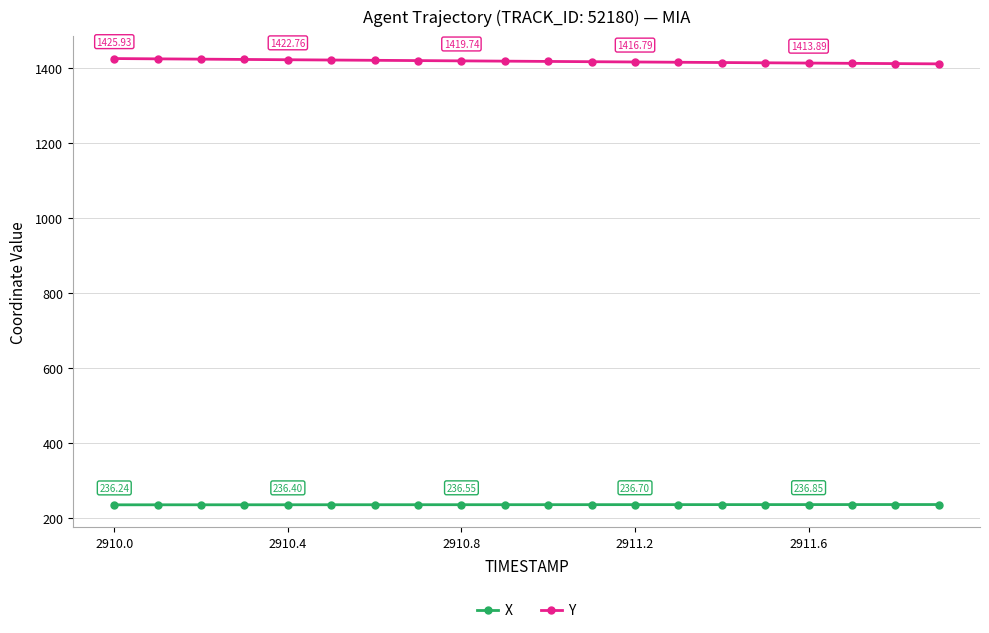

List the series in order of their overall mean, lowest first.

X, Y